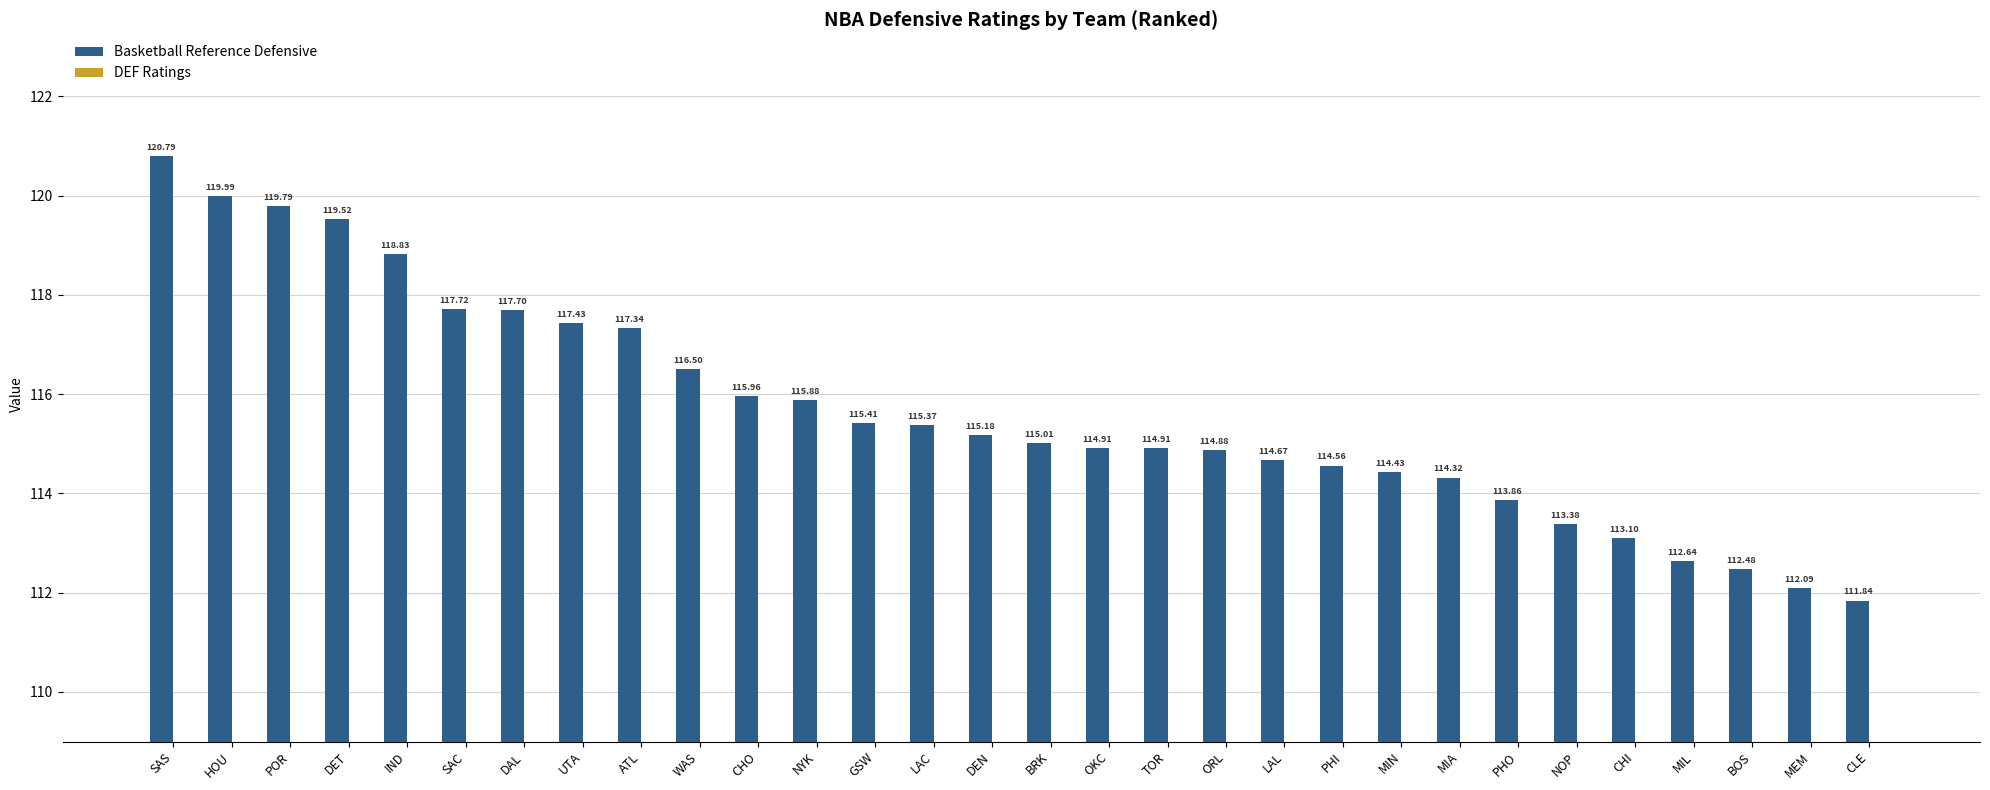

Rank the series by their average value, from highest to lowest.

Basketball Reference Defensive, DEF Ratings